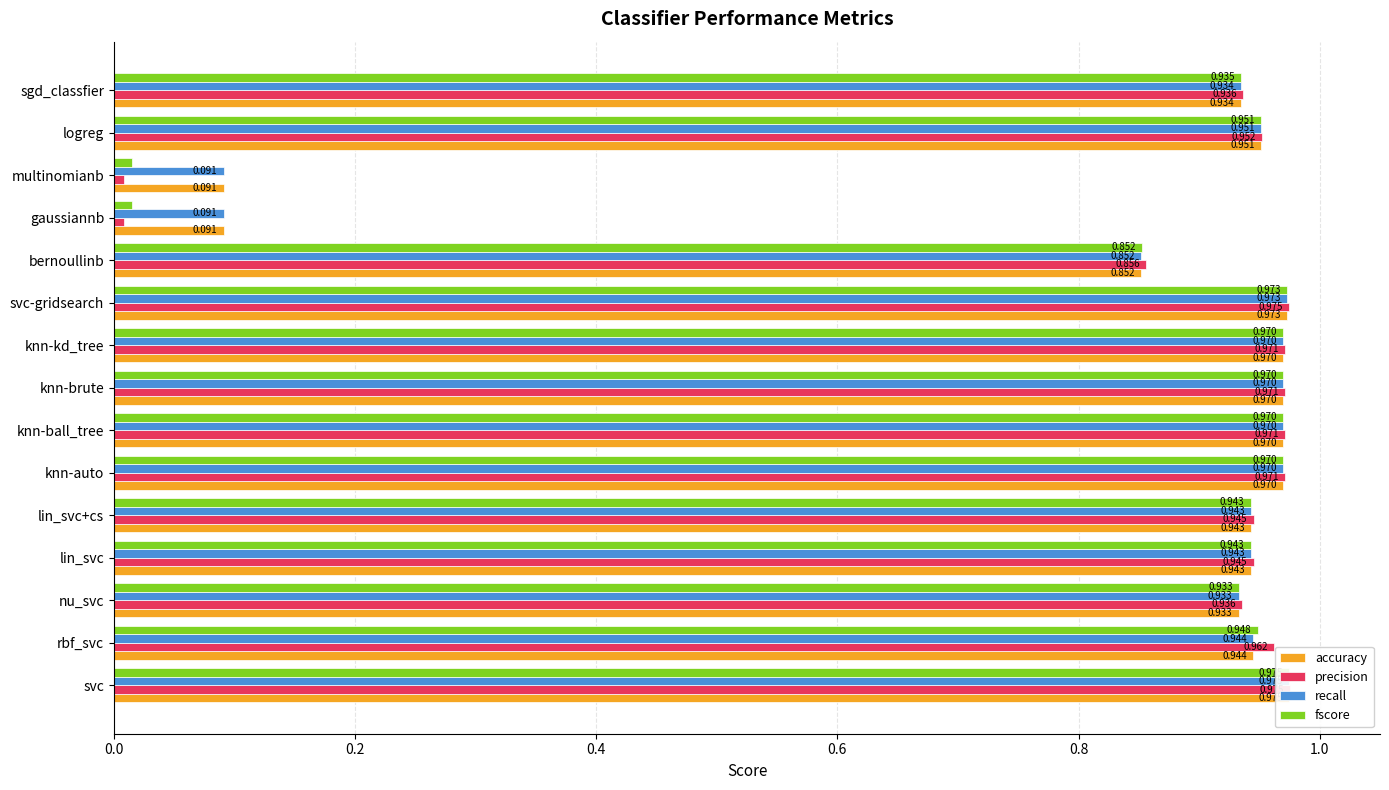

How many distinct data groups are displayed?

4